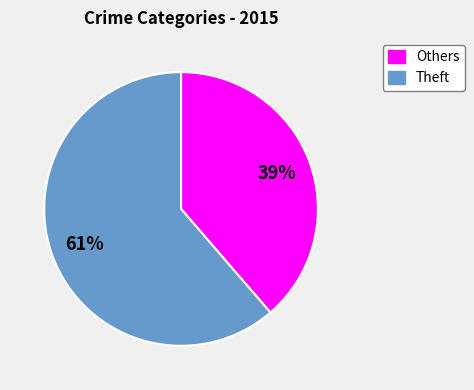

Count the number of slices in the pie.

2